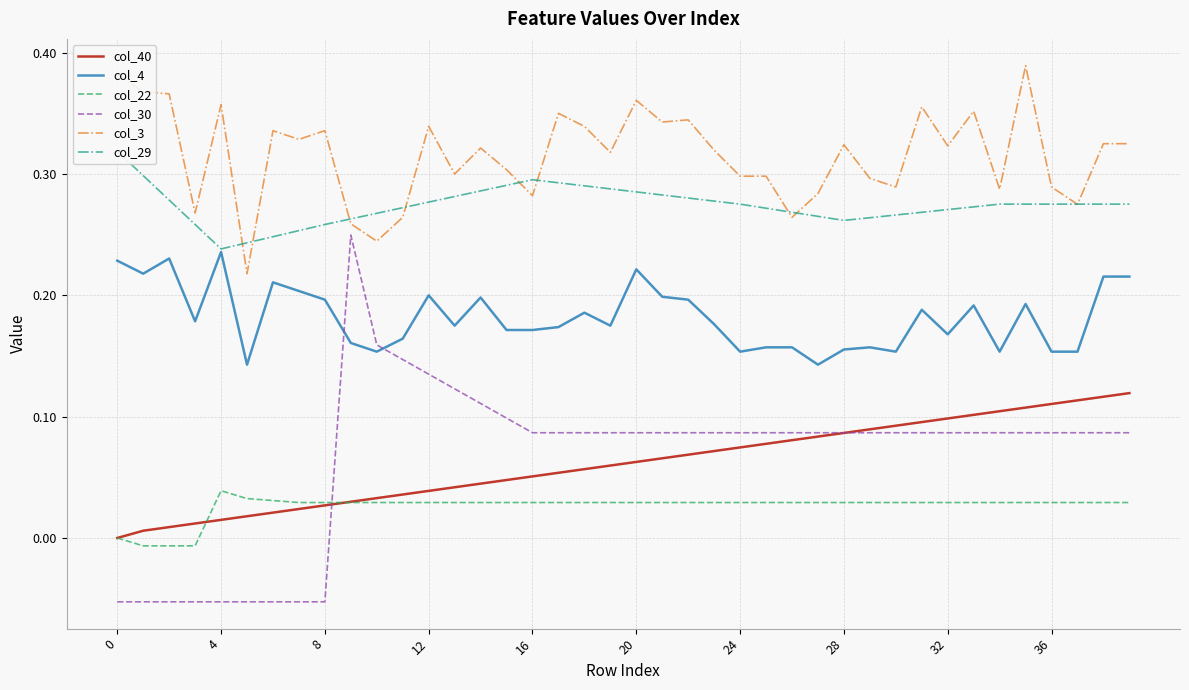

How many values in col_30 are below zero?

9